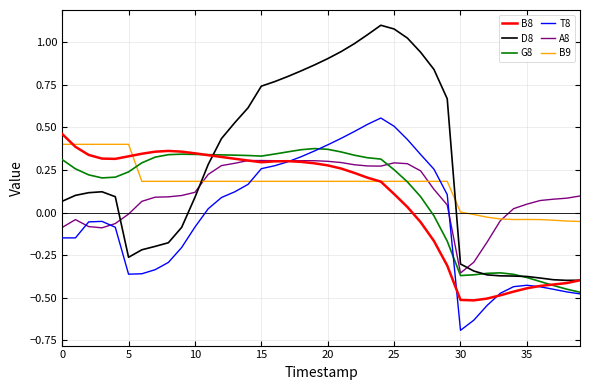

How many lines are shown in the chart?

6